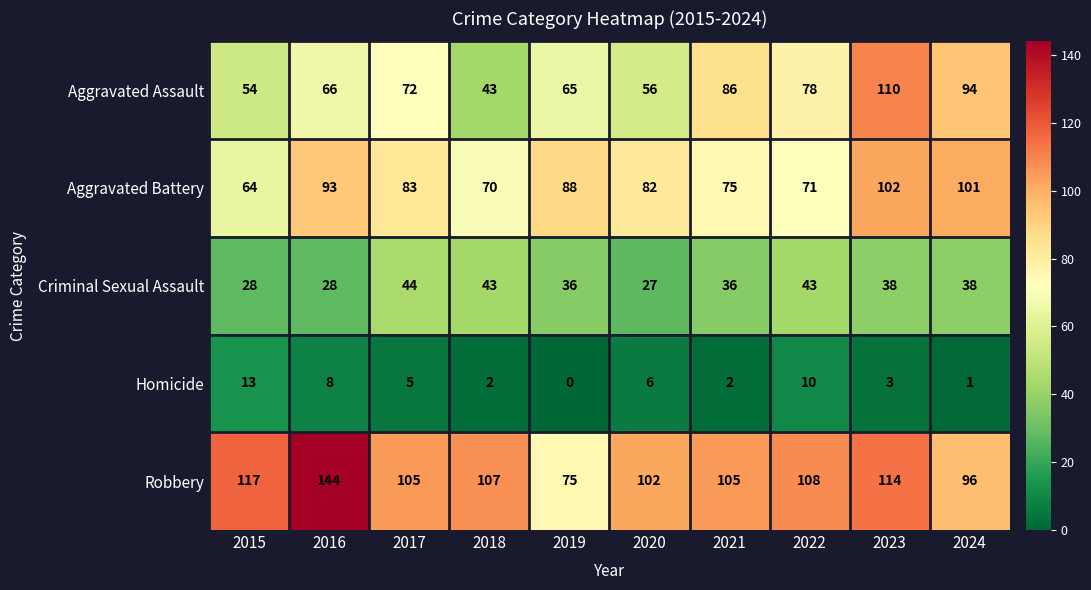

What is the sum of the Criminal Sexual Assault values at 2016 and 2018?

71